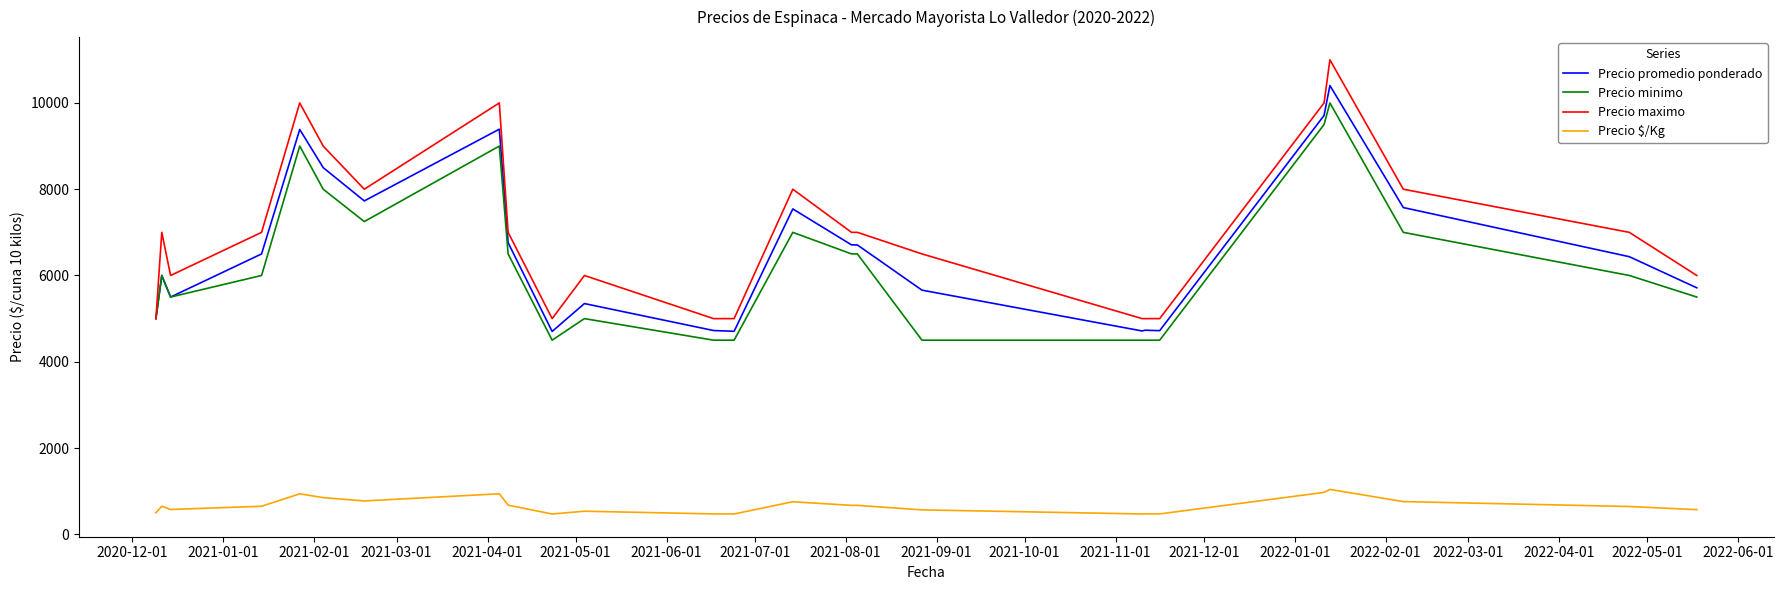

Which series has the widest spread of values?

Precio maximo